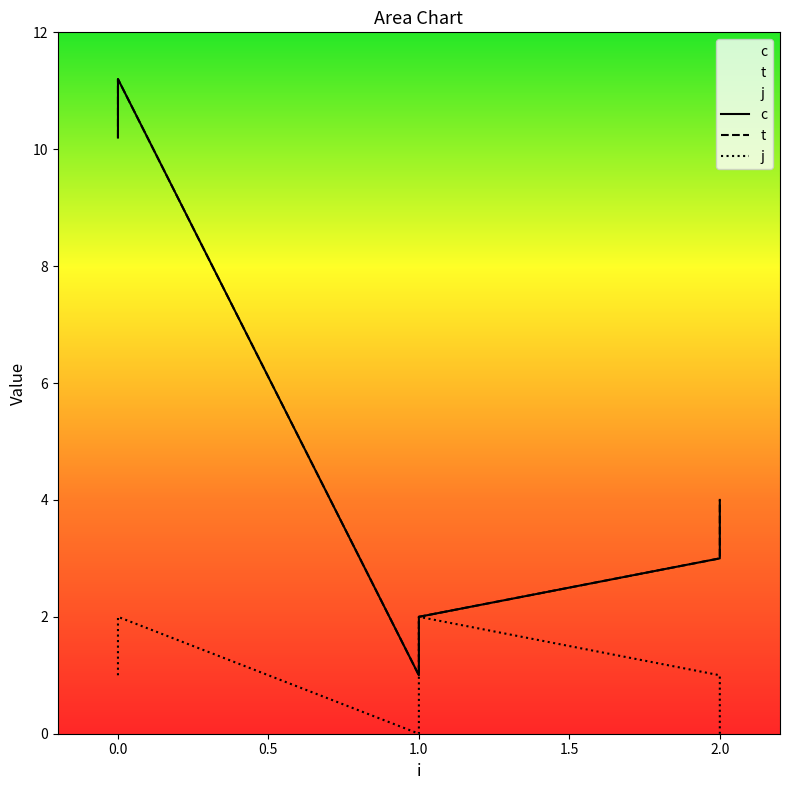

What is the sum of all t values?

31.4